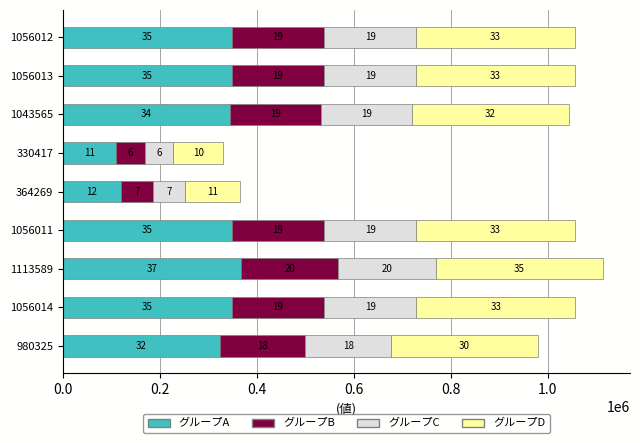

What are all the series names shown in the legend?

グループA, グループB, グループC, グループD